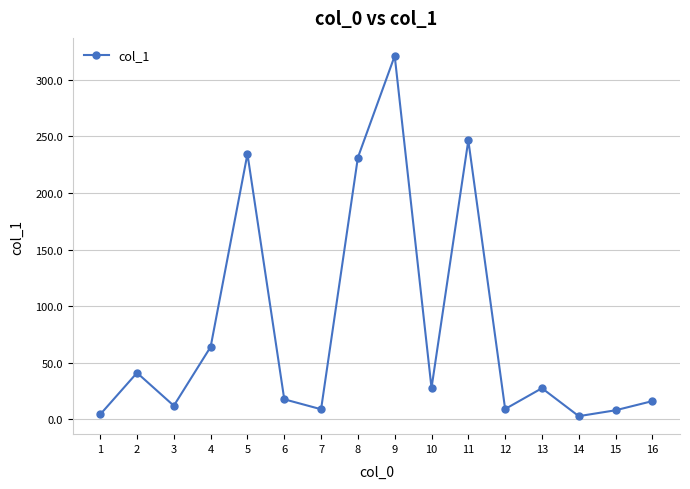

How many points are higher than both their immediate neighbors (excluding endpoints)?

5